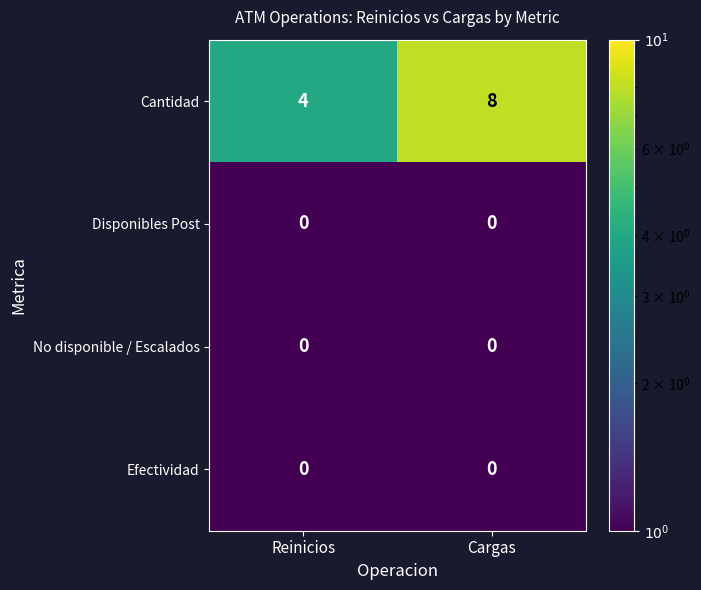

Reading right to left, transcribe all the data shown in this chart.

Cantidad: 8	4
Disponibles Post: 0	0
No disponible / Escalados: 0	0
Efectividad: 0	0